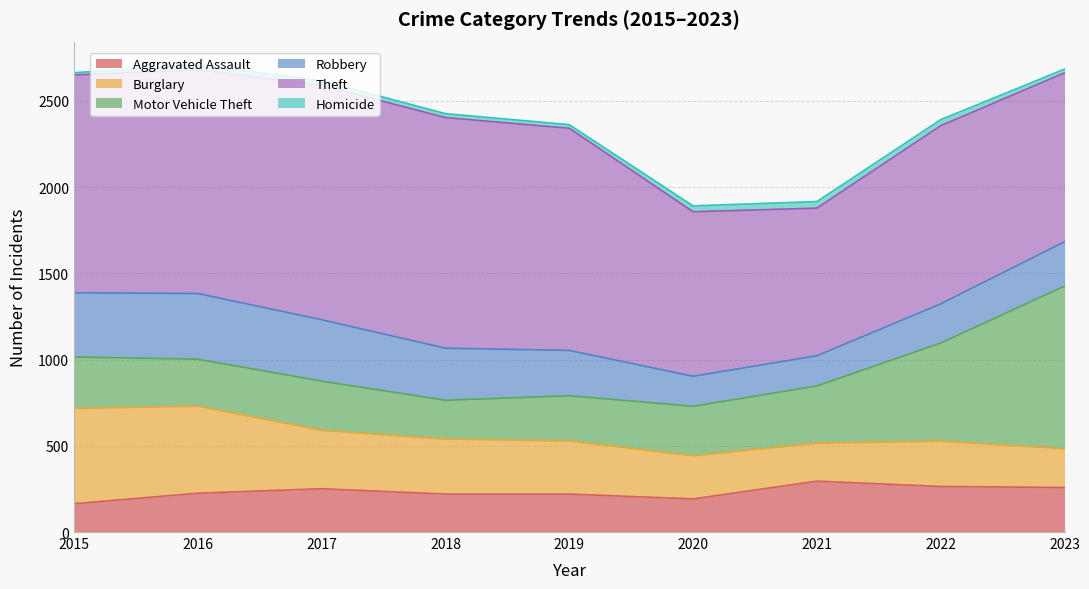

In Homicide, how many points are lower than both neighbors (excluding endpoints)?

1